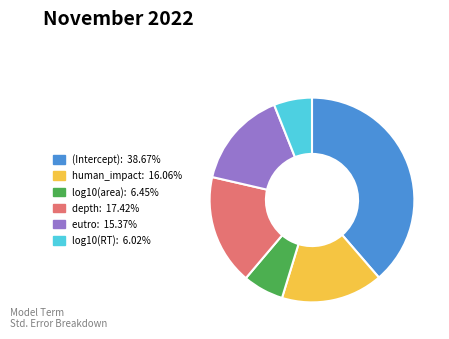

Is log10(RT) the majority of the pie?

No